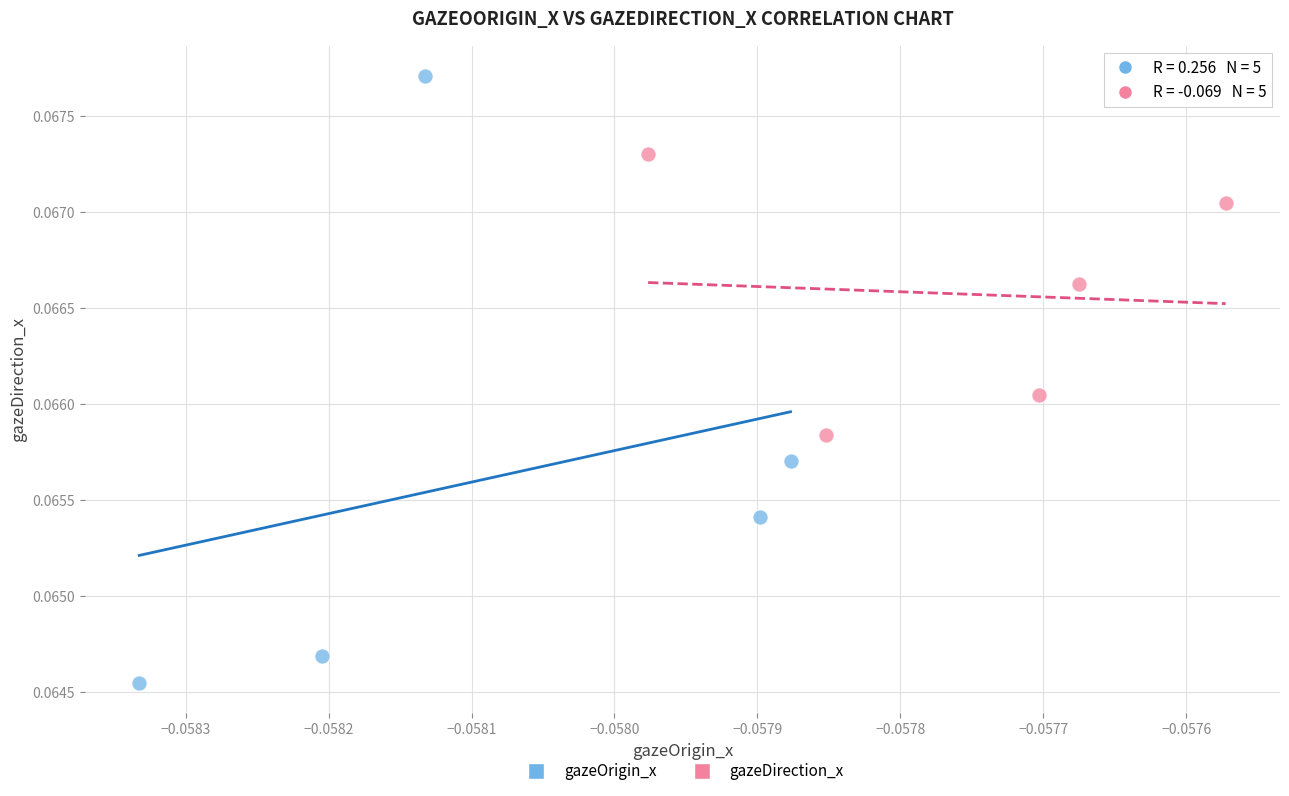

Which series reaches the maximum Y coordinate?

gazeOrigin_x